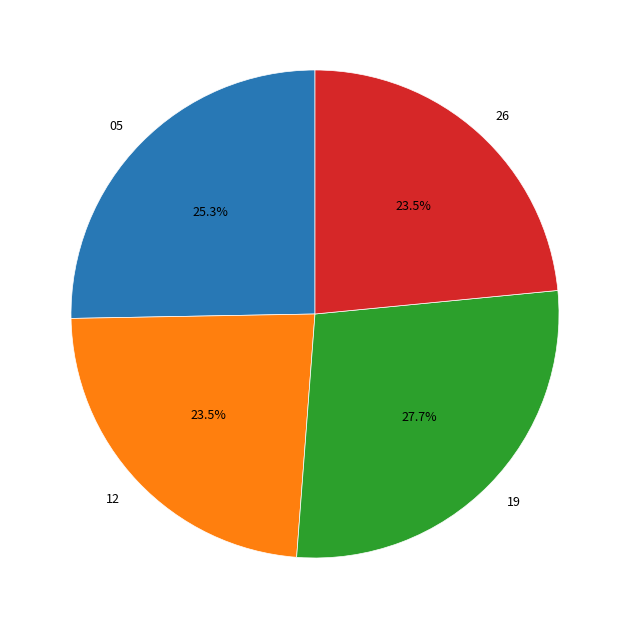

How many slices are in this pie chart?

4